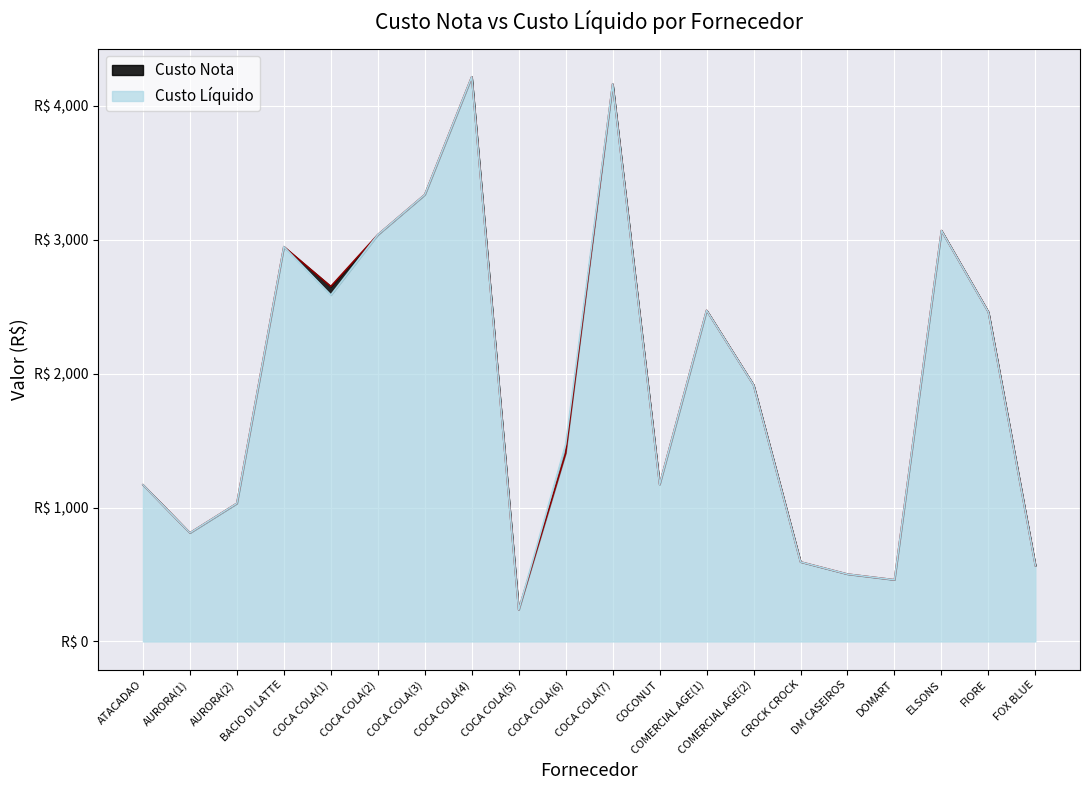

Rank the series by their maximum value, from highest to lowest.

Custo Nota, Custo Liquido